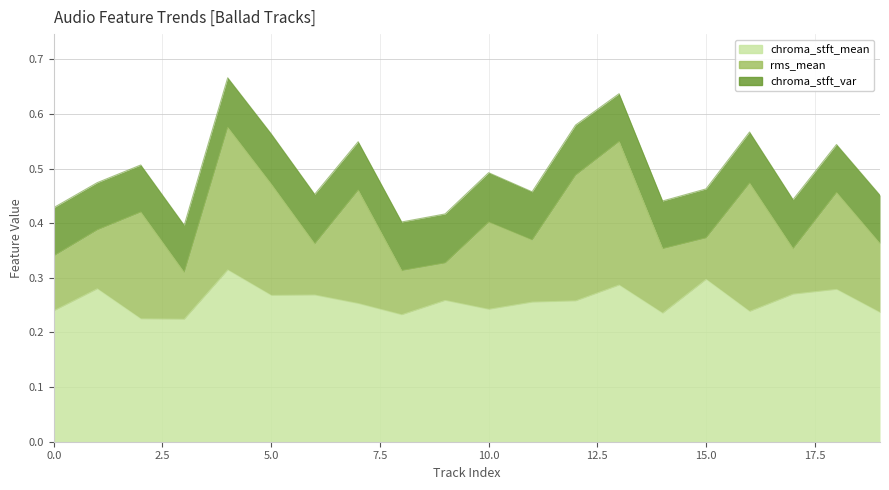

Where is chroma_stft_mean nearest to the value 0?

3